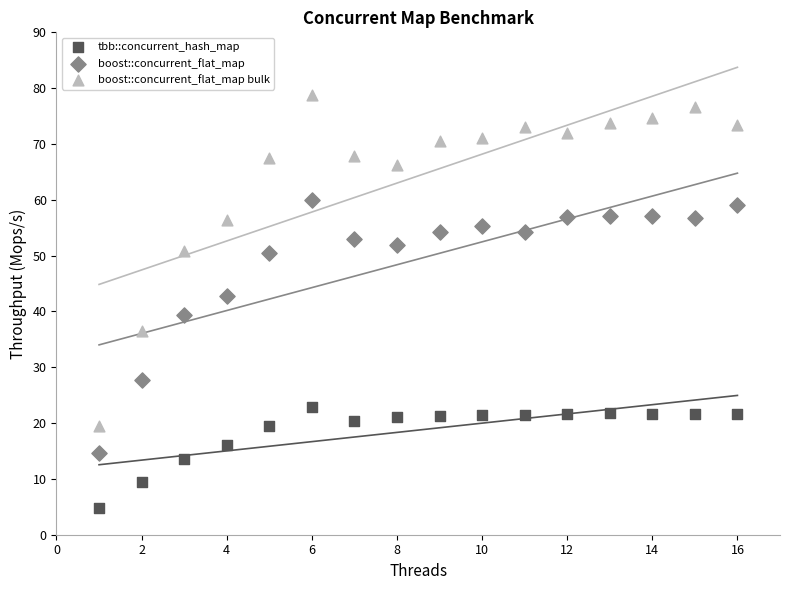

Which series contains the highest Y value?

boost::concurrent_flat_map bulk